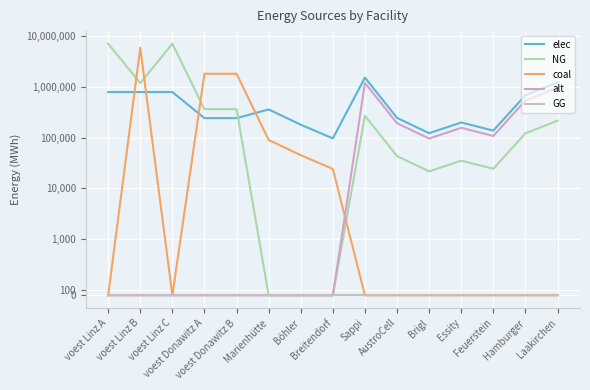

How many values in alt are above zero?

7